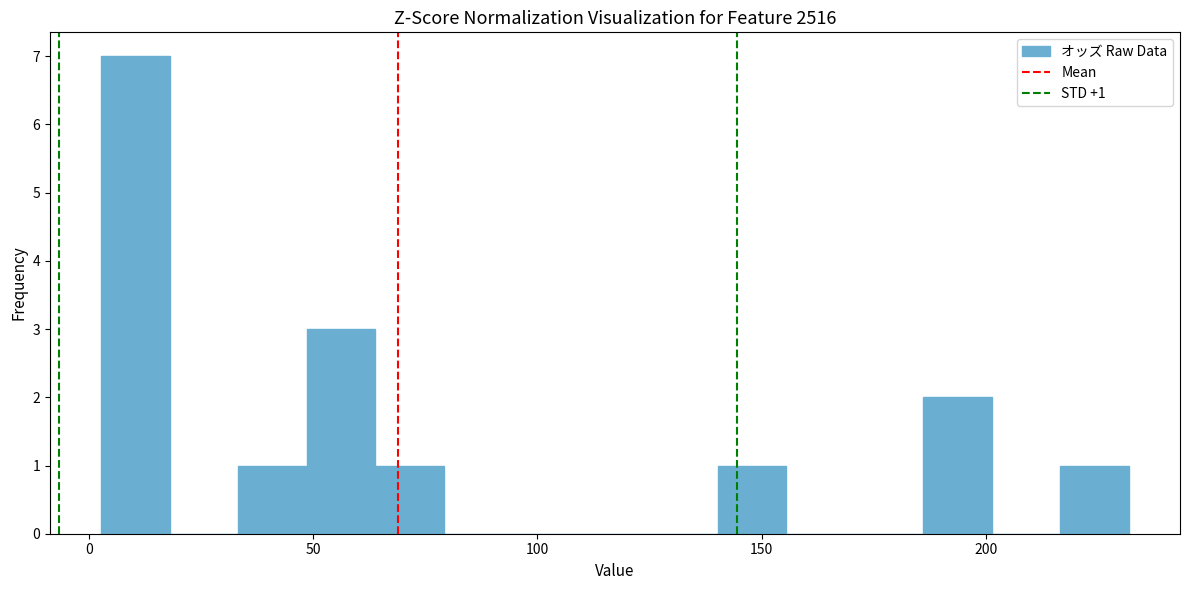

Around what value on the x-axis is the tallest bar? Give the approximate position of its centre, as read against the axis.

10